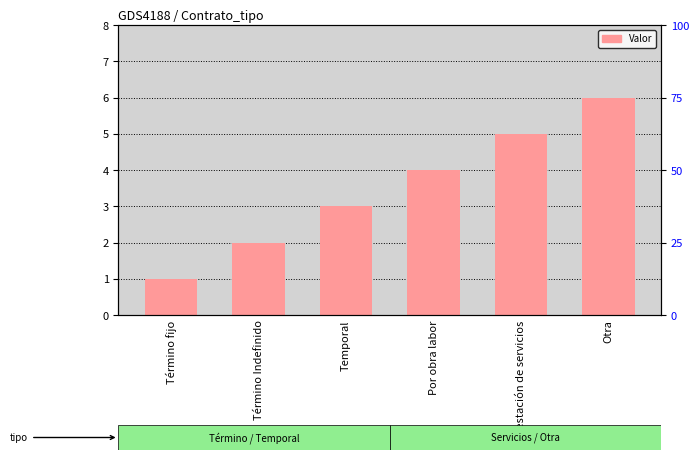

Which label corresponds to the smallest value in the chart?

Término fijo